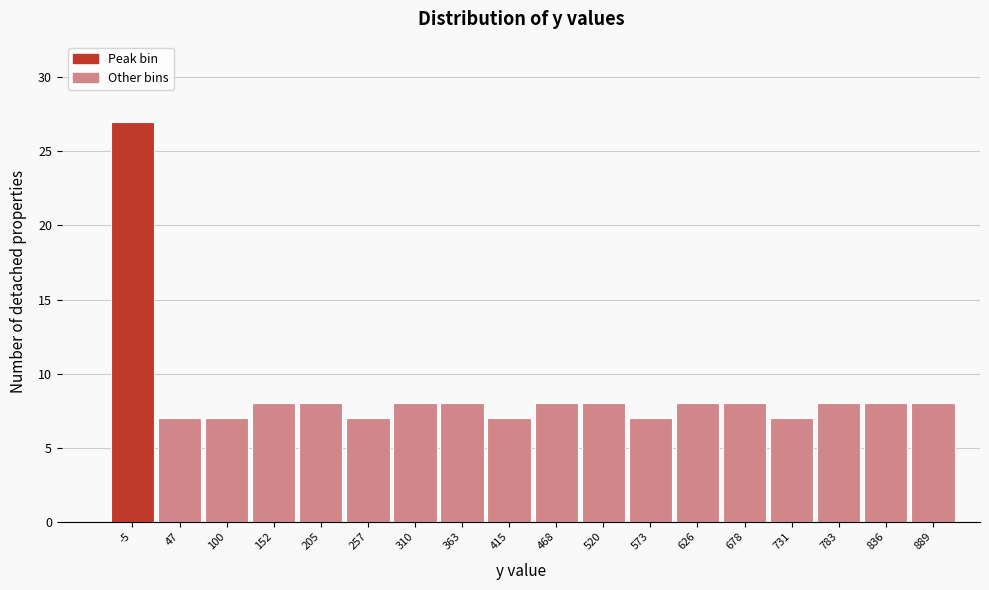

Reading right to left, transcribe all the data shown in this chart.

8	8	8	7	8	8	7	8	8	7	8	8	7	8	8	7	7	27